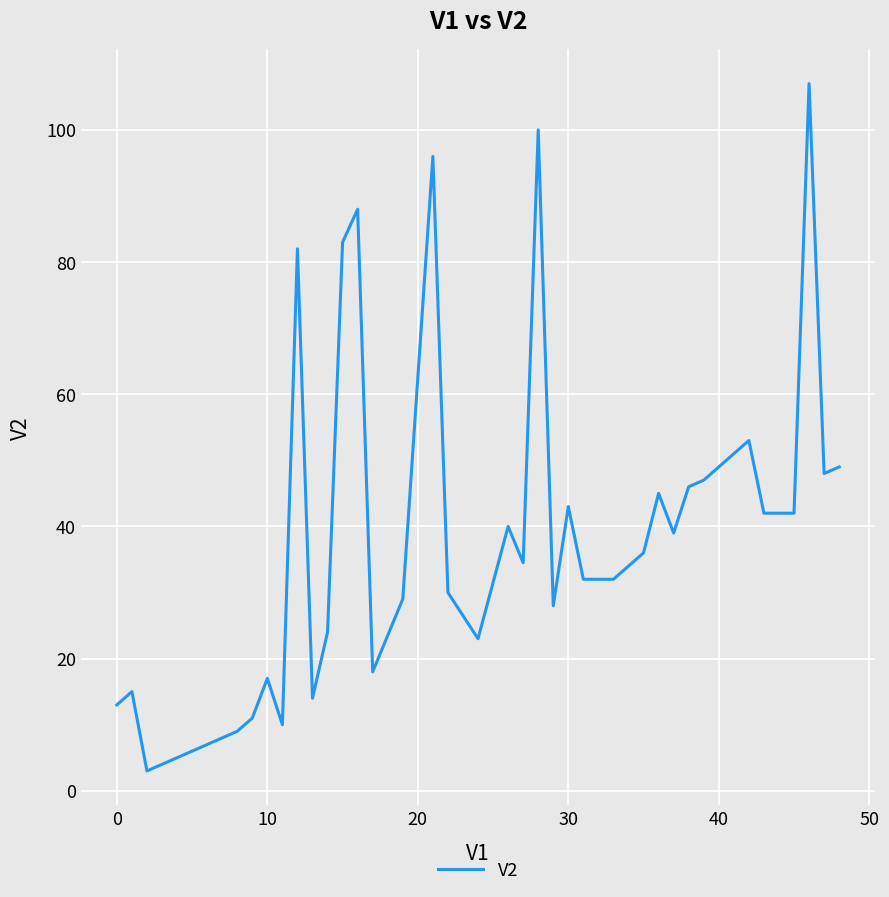

What is the smallest value displayed?

3.0